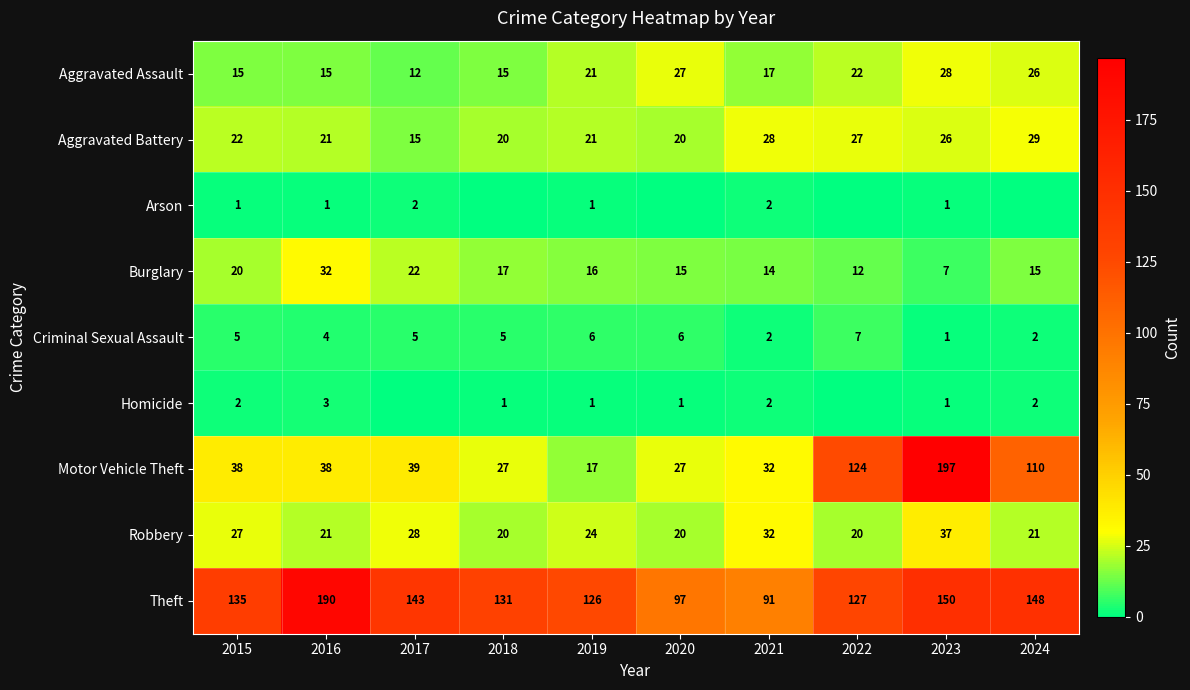

At which category does the chart reach its peak across all series?

2023